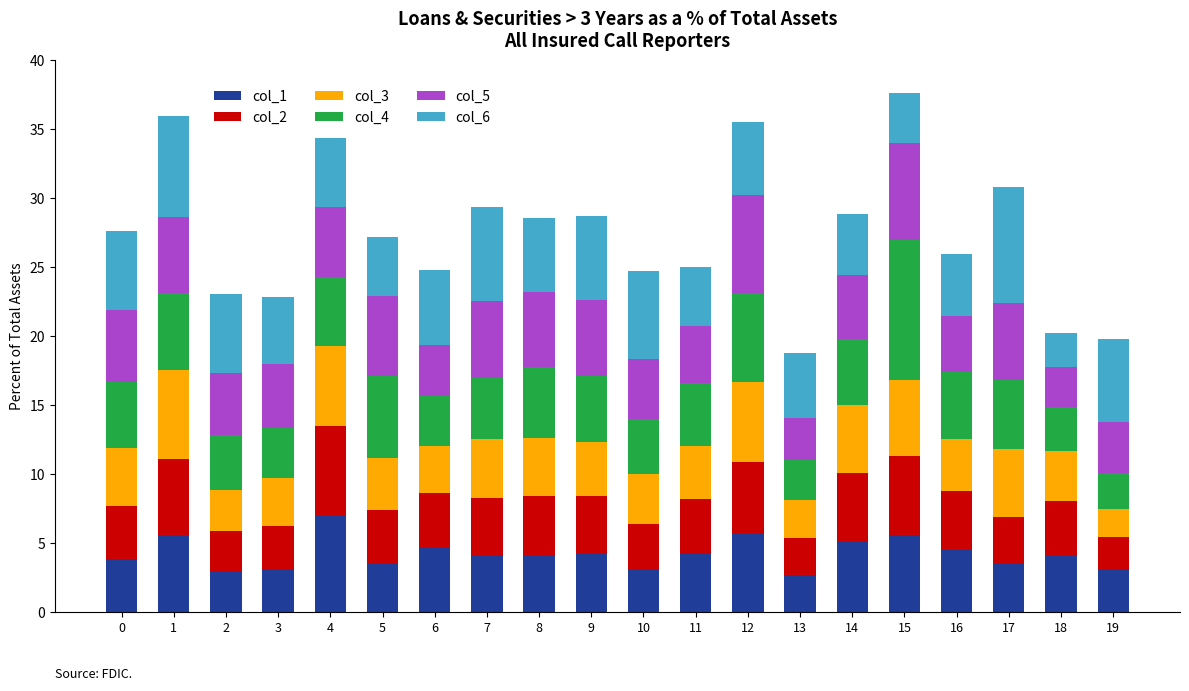

What is the highest value of the col_1 series?

7.0